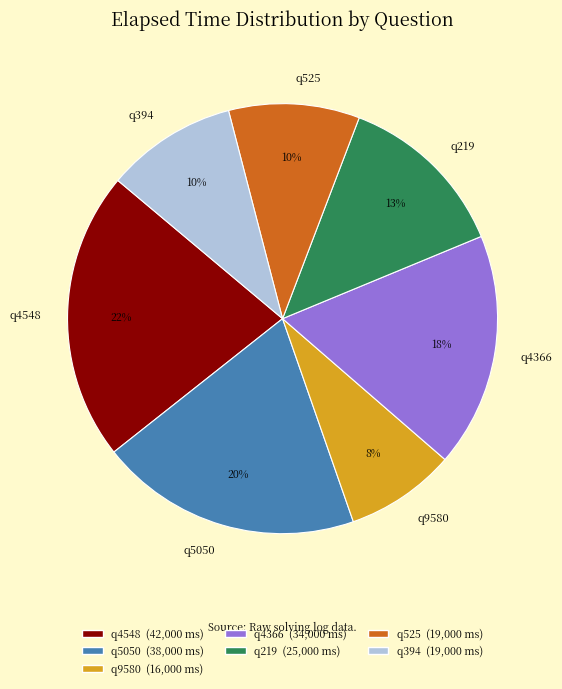

Which has a higher value, q525 or q5050?

q5050